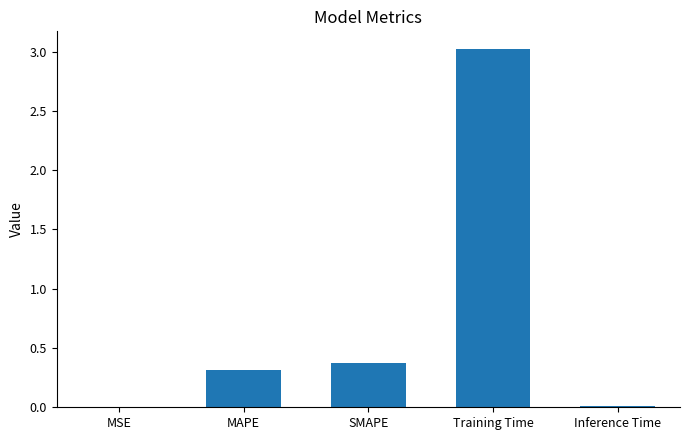

At which label is the value closest to 1?

SMAPE